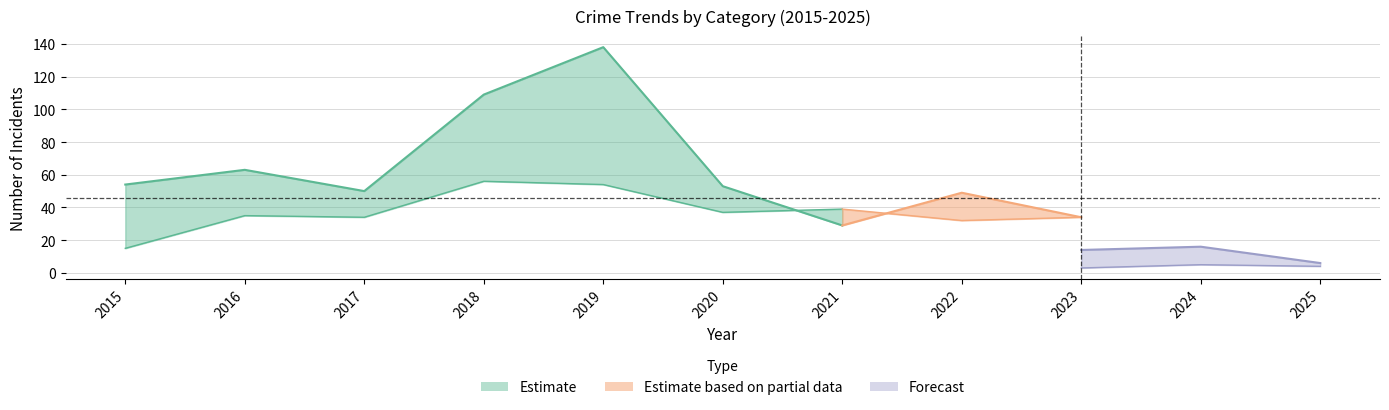

How many lines are shown in the chart?

5